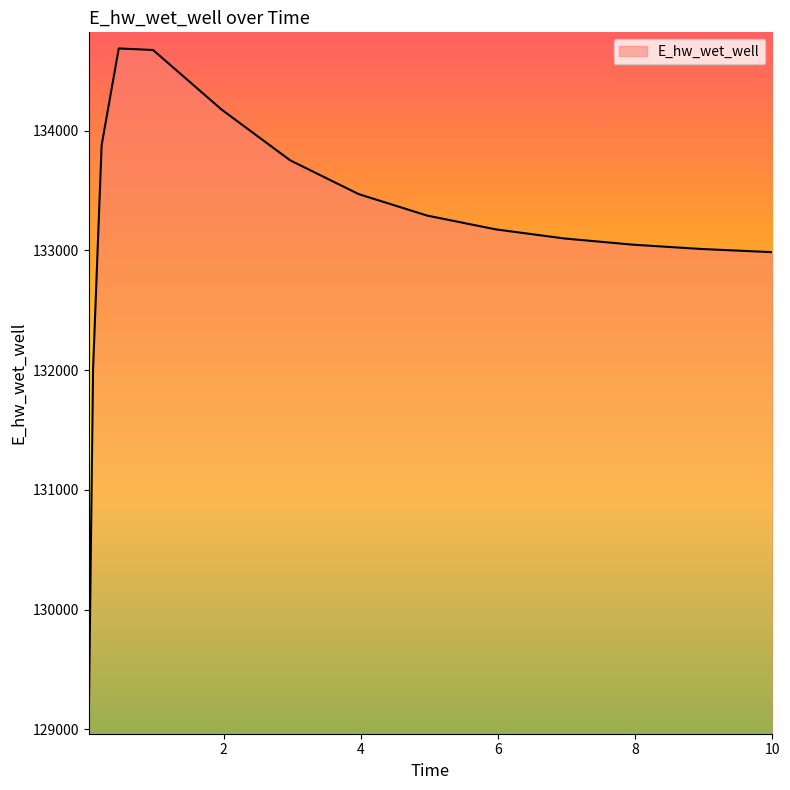

What is the difference between the maximum and minimum values?

5594.1